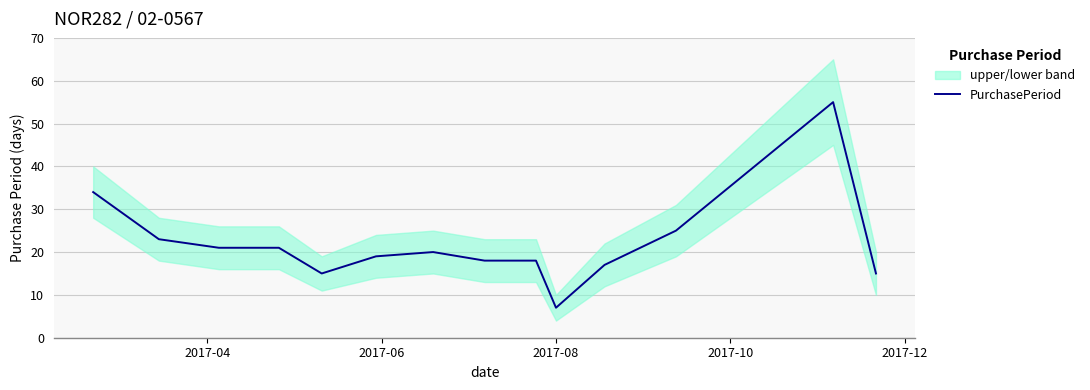

The chart shows a value of 15 at 2017-12. True or false?

True